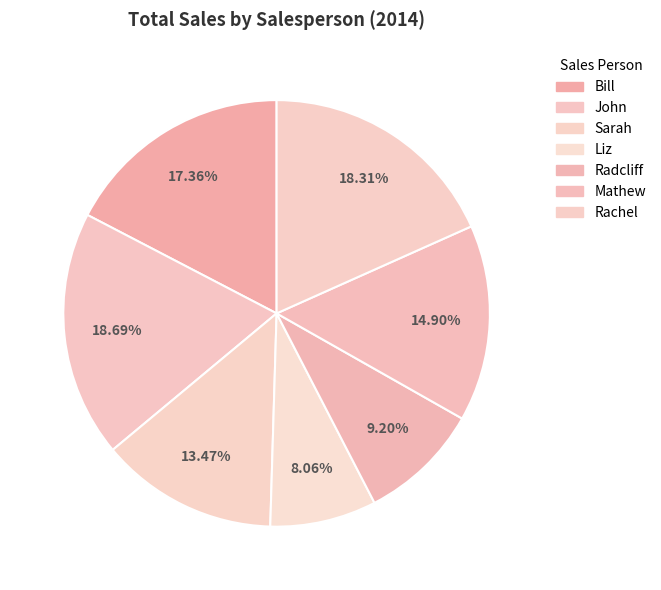

Which slice is the smallest?

Liz